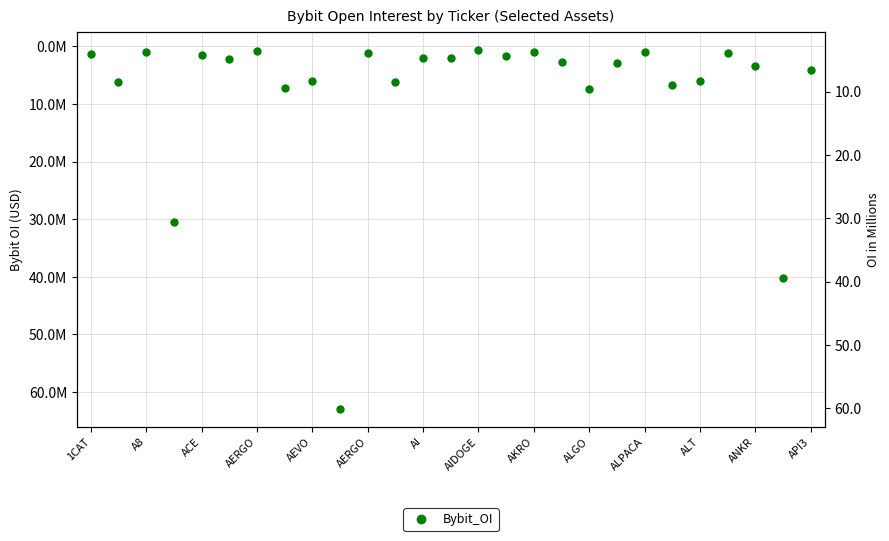

What is the minimum value shown in the chart?

597988